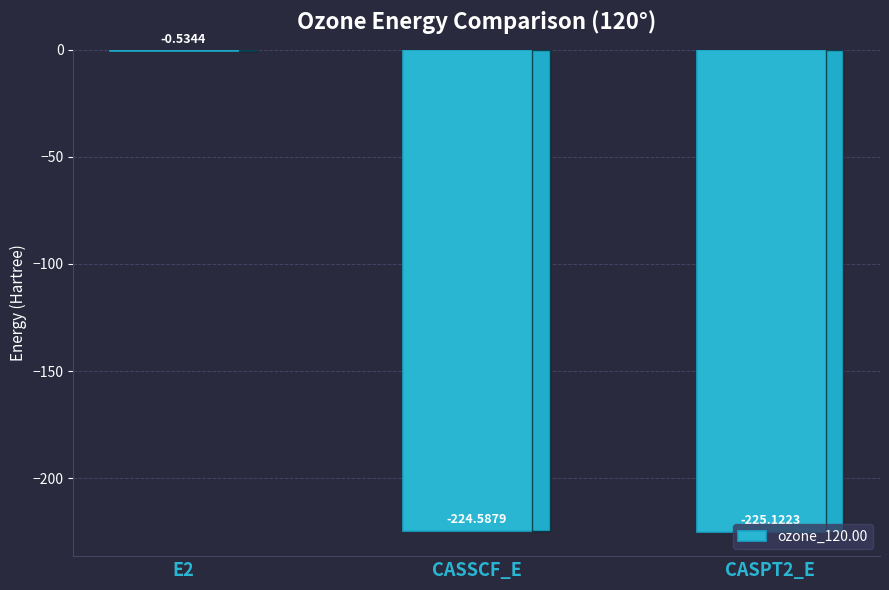

What is the difference between the values at E2 and CASPT2_E?

224.6